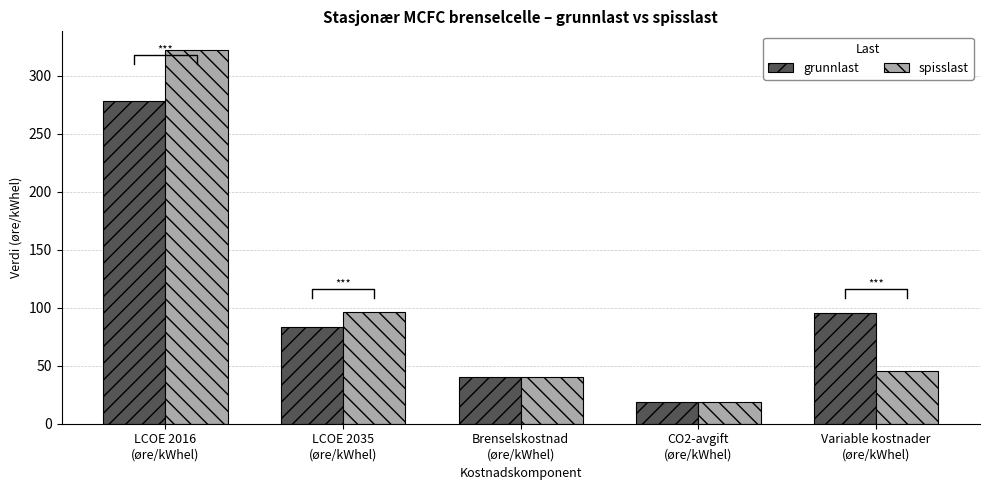

Reading right to left, extract all data points from this chart.

grunnlast: Variable kostnader
(øre/kWhel)=95.0	CO2-avgift
(øre/kWhel)=18.4	Brenselskostnad
(øre/kWhel)=40.6	LCOE 2035
(øre/kWhel)=83.4	LCOE 2016
(øre/kWhel)=278.0
spisslast: Variable kostnader
(øre/kWhel)=45.3	CO2-avgift
(øre/kWhel)=18.4	Brenselskostnad
(øre/kWhel)=40.6	LCOE 2035
(øre/kWhel)=96.6	LCOE 2016
(øre/kWhel)=322.0